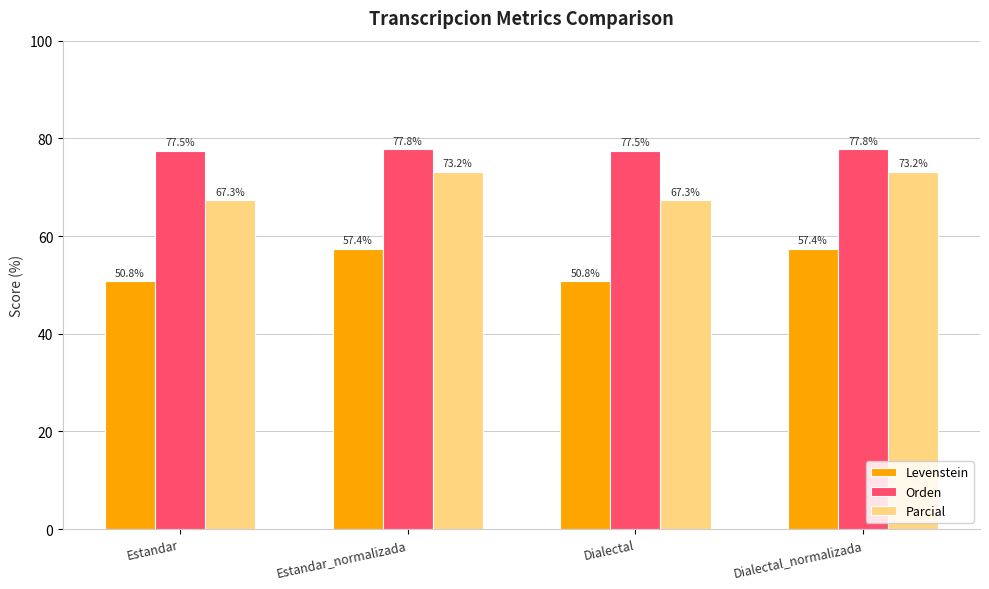

The value of Parcial at Dialectal is 67.3. True or false?

True